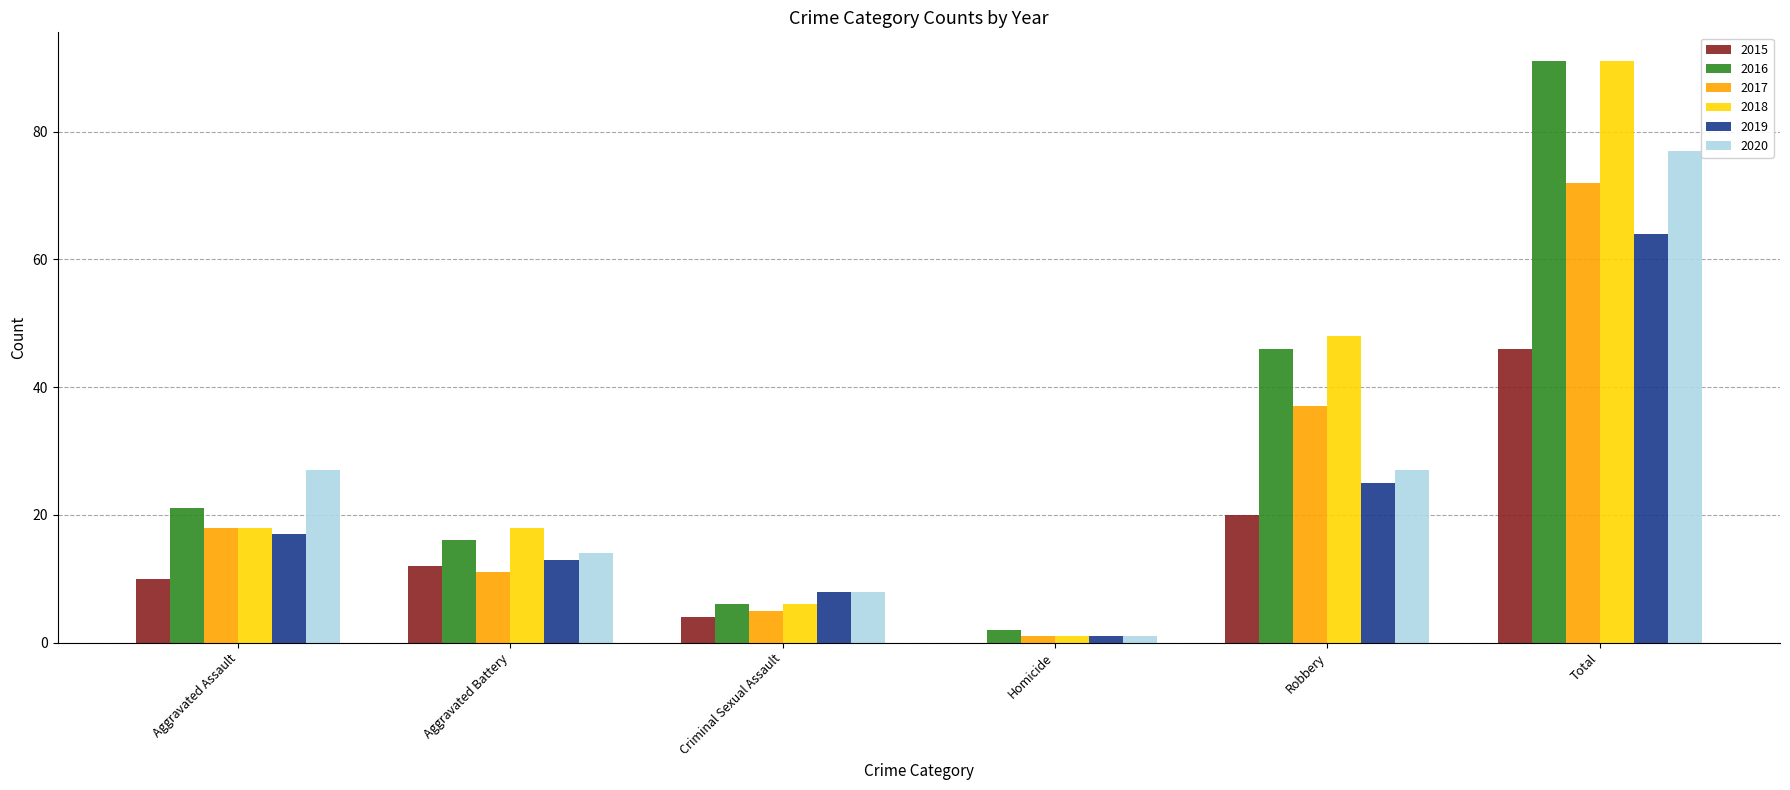

Are the bars horizontal?

No